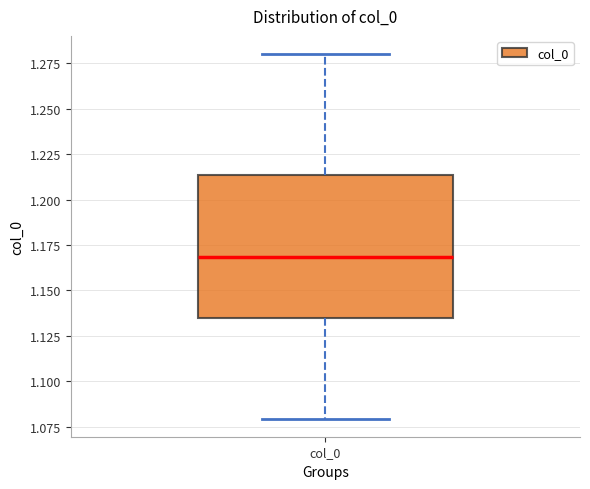

Read this box plot against the y-axis: the position of the median line, the range covered by the box, and the ends of both whiskers. The values are not printed on the chart, so give them approximately, as read against the axis.

median 1.170, box 1.135 to 1.215, whiskers 1.080 to 1.280